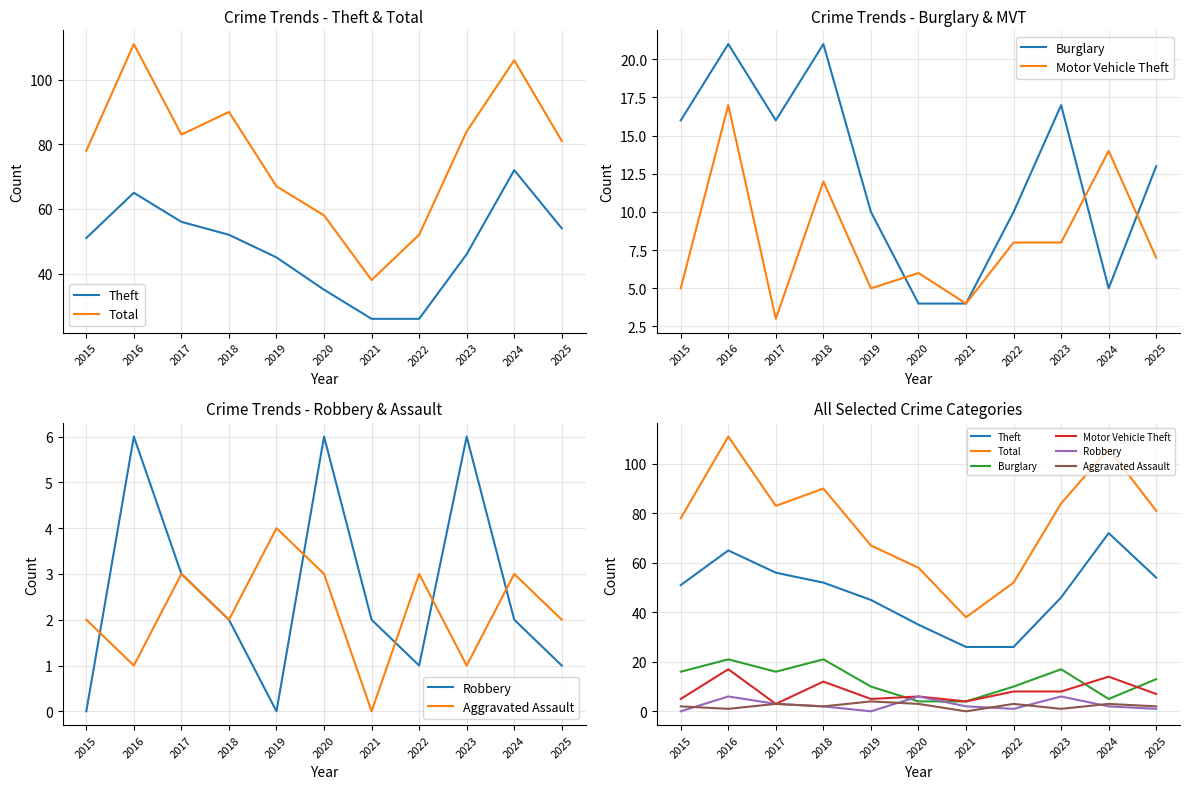

How many values in the Burglary series are below 13?

5